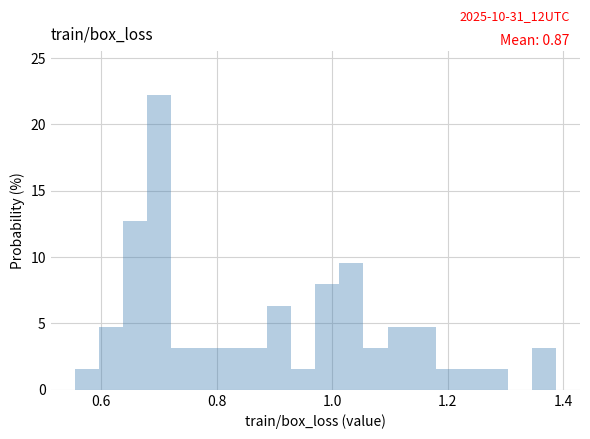

Read against the x-axis, roughly where is the centre of the tallest bar?

0.70